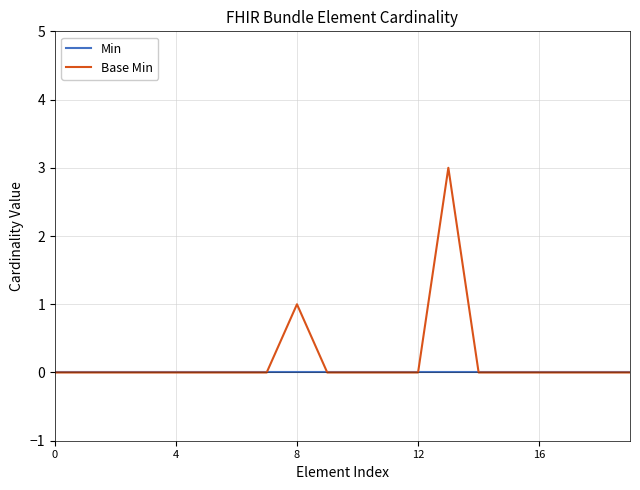

What is the greatest value displayed?

3